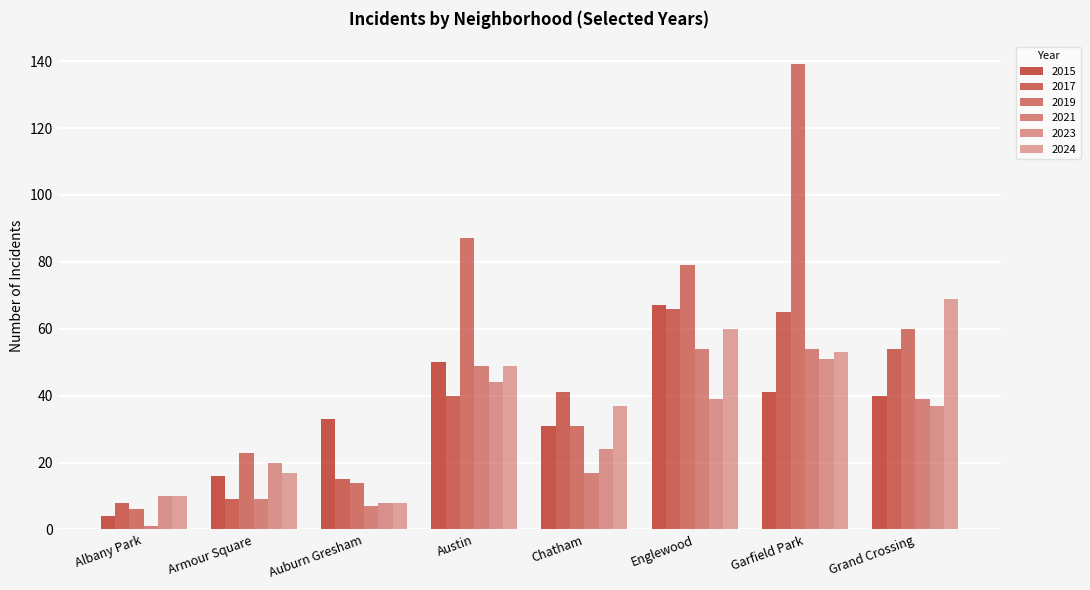

Read the 2019 value at Austin, to the nearest 10.

90